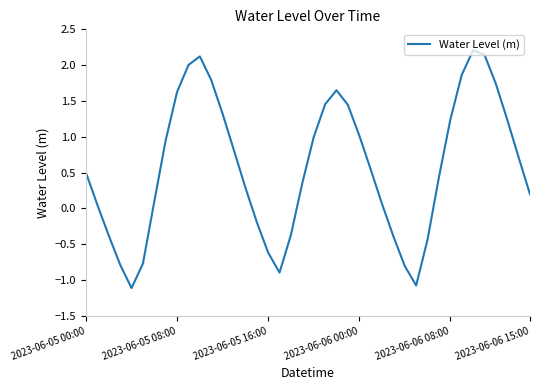

How many categories are shown in the chart?

40